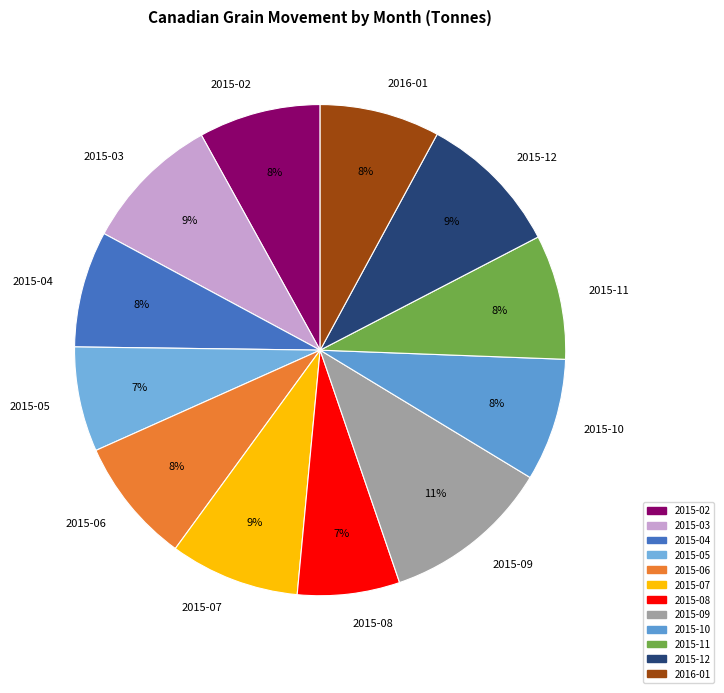

How many segments does this pie chart have?

12